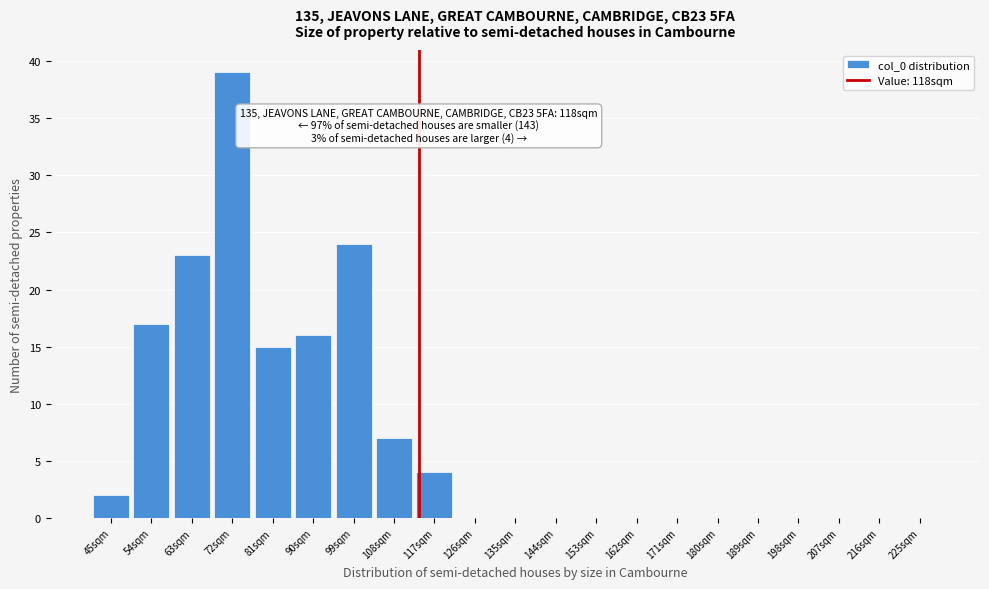

Reading right to left, extract all data points from this chart.

225sqm=0	216sqm=0	207sqm=0	198sqm=0	189sqm=0	180sqm=0	171sqm=0	162sqm=0	153sqm=0	144sqm=0	135sqm=0	126sqm=0	117sqm=4	108sqm=7	99sqm=24	90sqm=16	81sqm=15	72sqm=39	63sqm=23	54sqm=17	45sqm=2